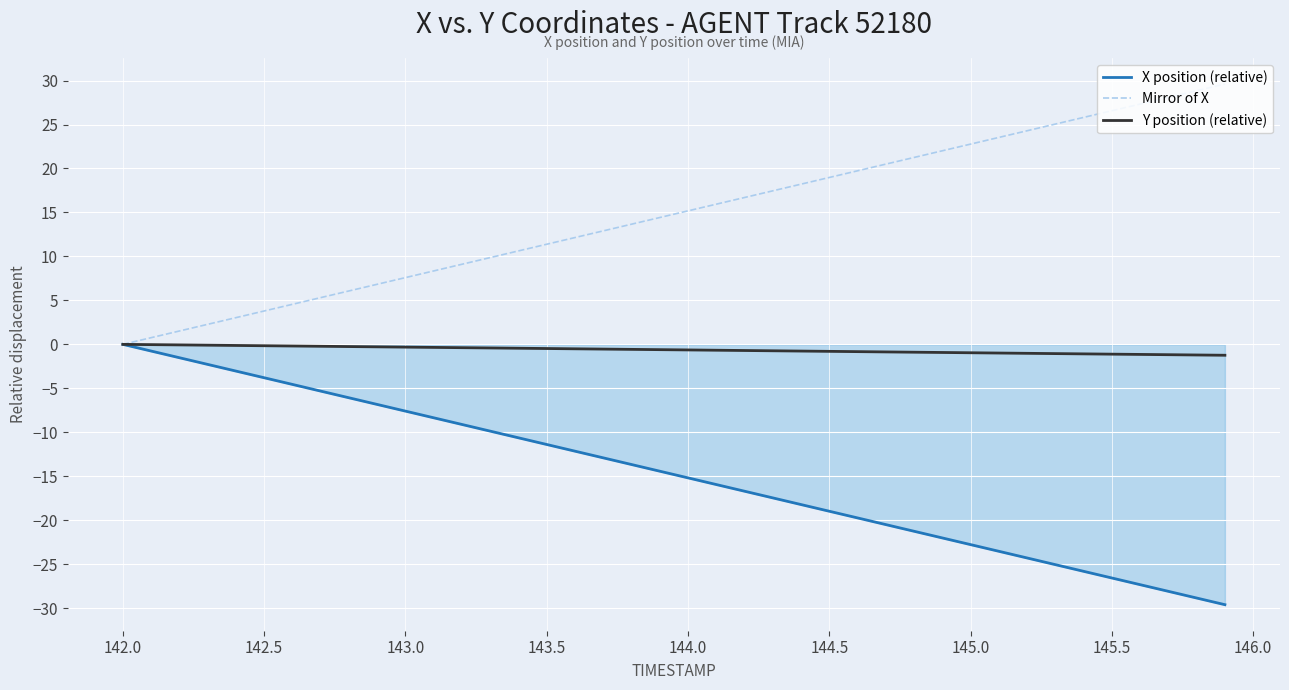

Rank the series by their average value, from lowest to highest.

X position (relative), Y position (relative), Mirror of X